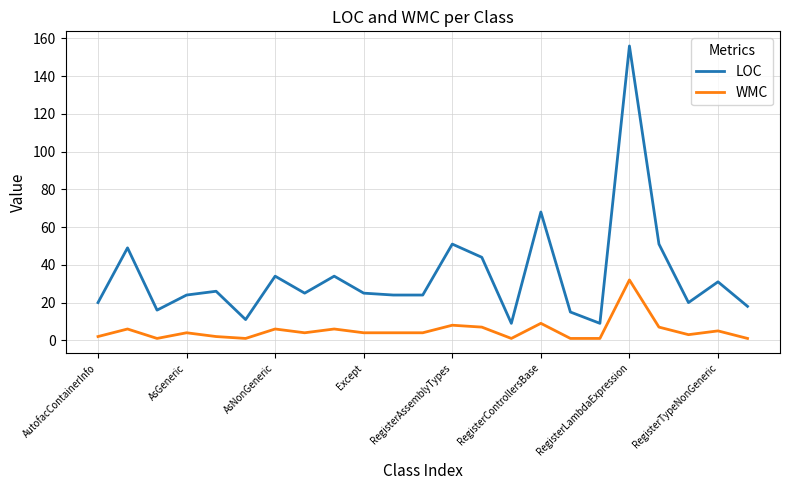

True or false: LOC and WMC cross at least once.

False